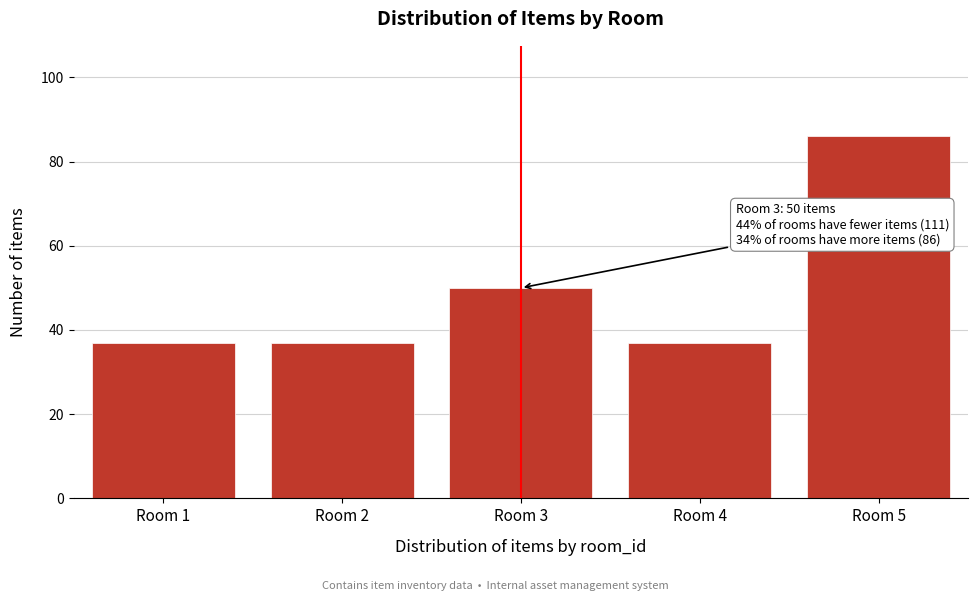

Reading right to left, what are all the values shown in this chart?

86	37	50	37	37